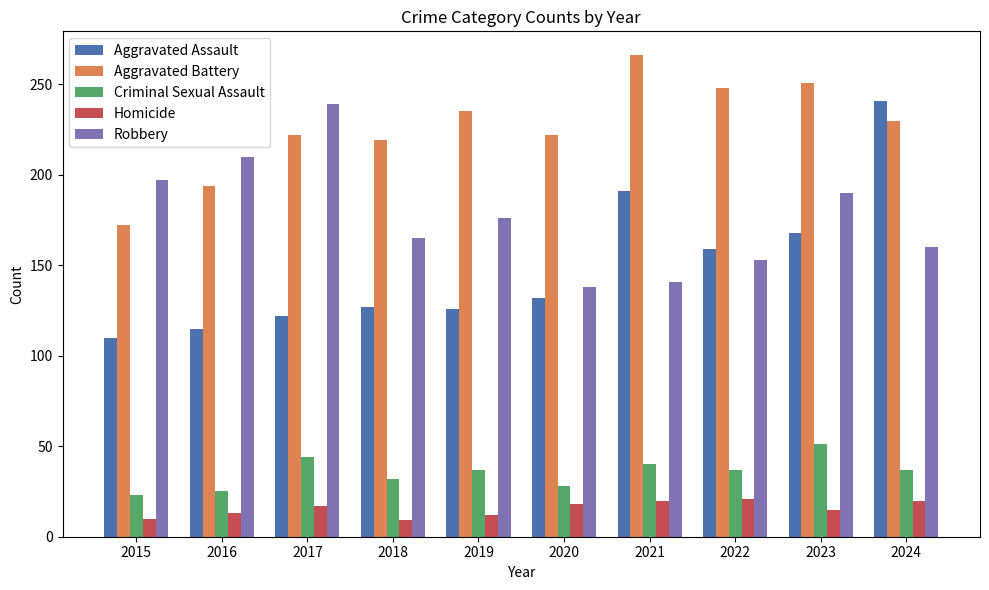

True or false: Aggravated Battery has a value of 87 at 2019.

False